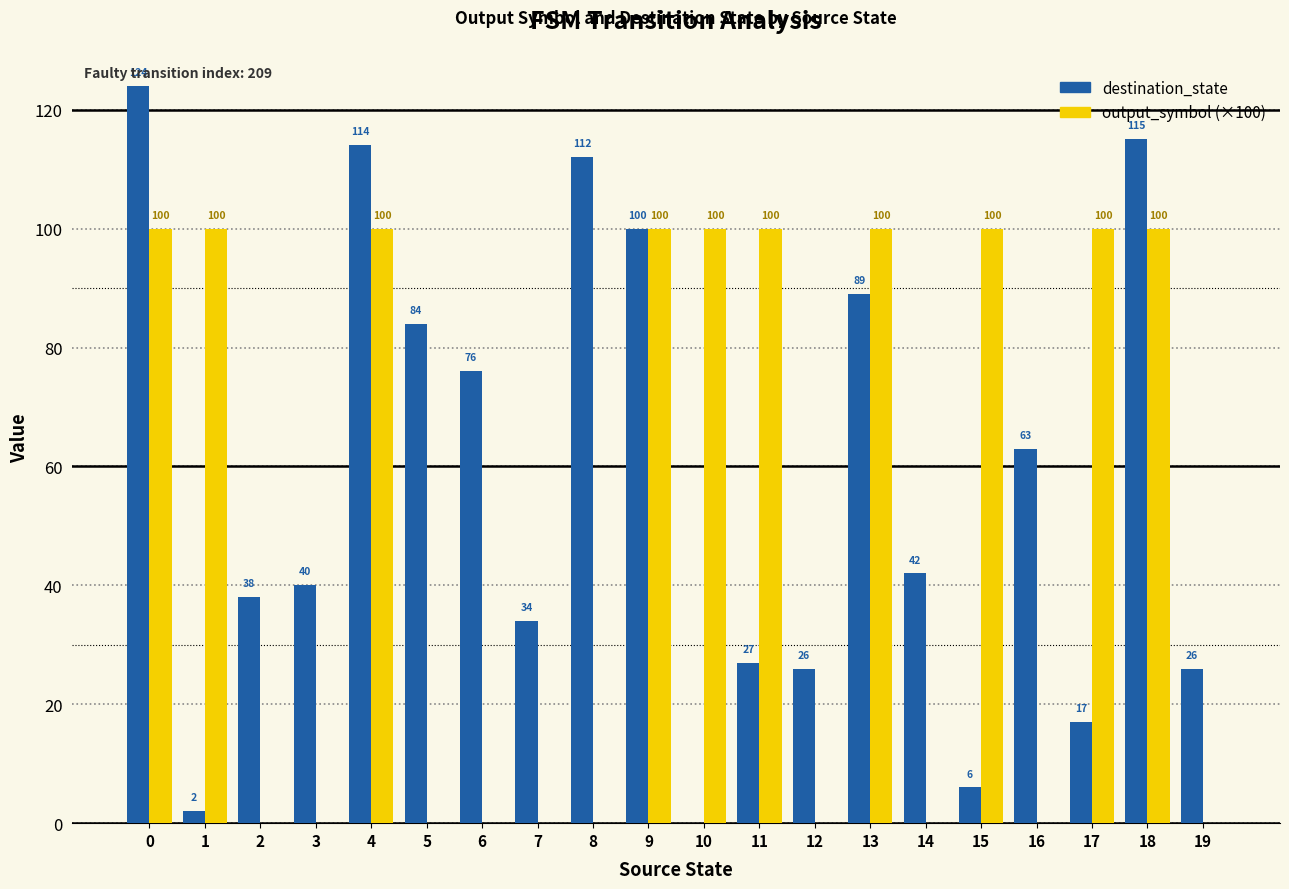

How many distinct data groups are displayed?

2